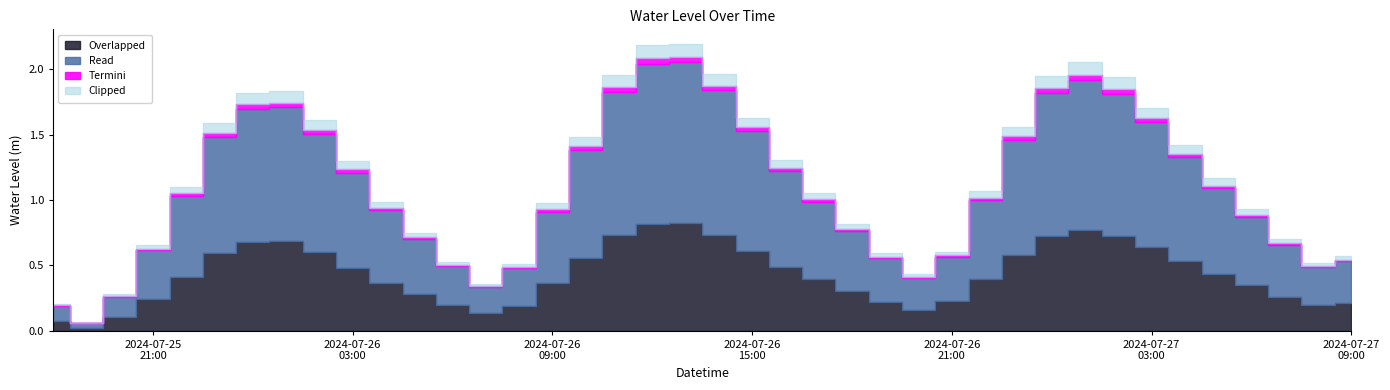

What is the label of the 33rd point from the right?

2024-07-26 01:00:00